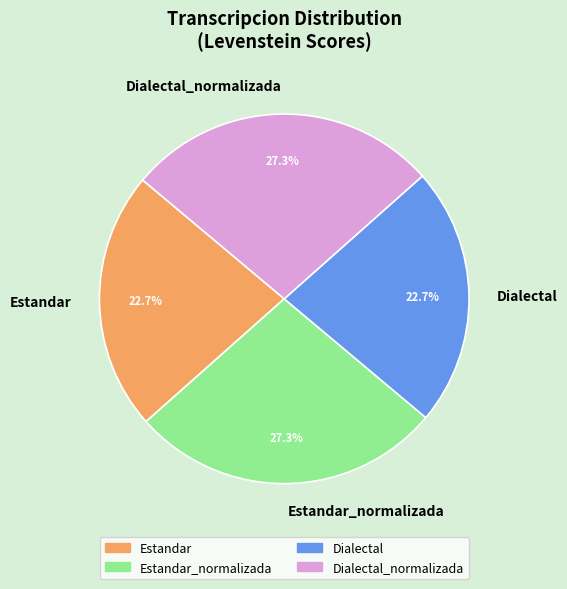

To the nearest percent, what portion does Estandar_normalizada represent?

27%